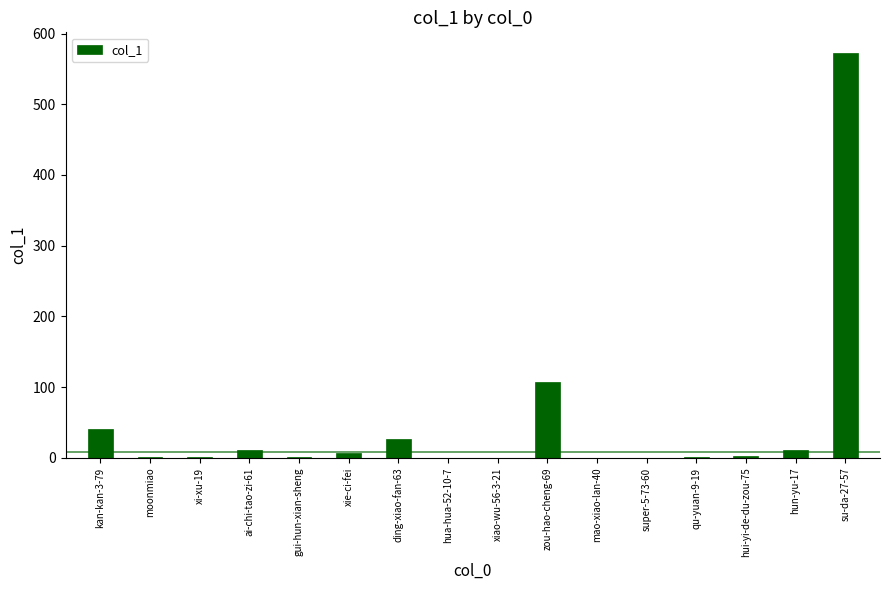

Is it true that the value at xiao-wu-56-3-21 is 0?

True